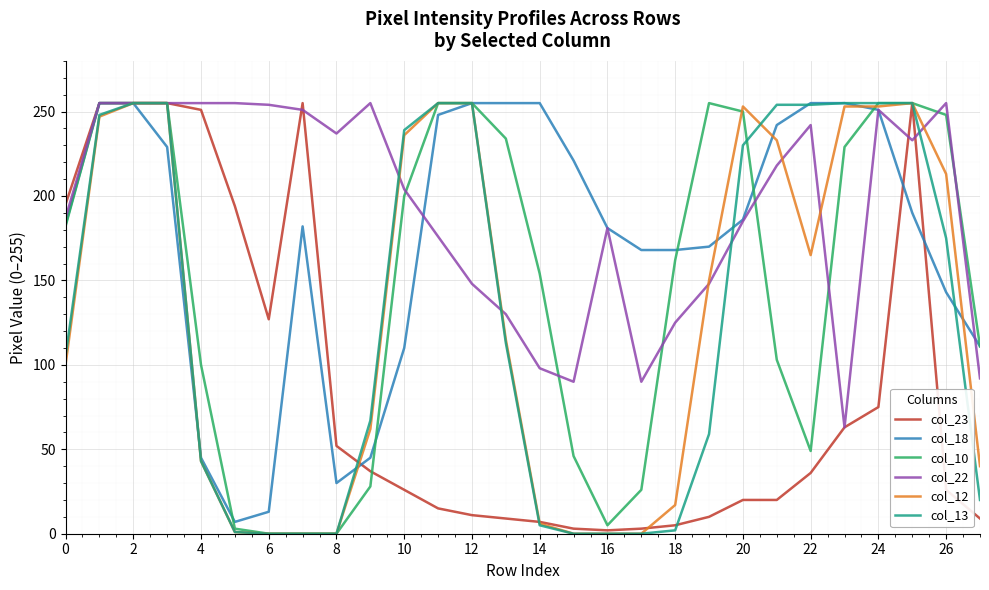

Which series has the largest total across all categories?

col_22